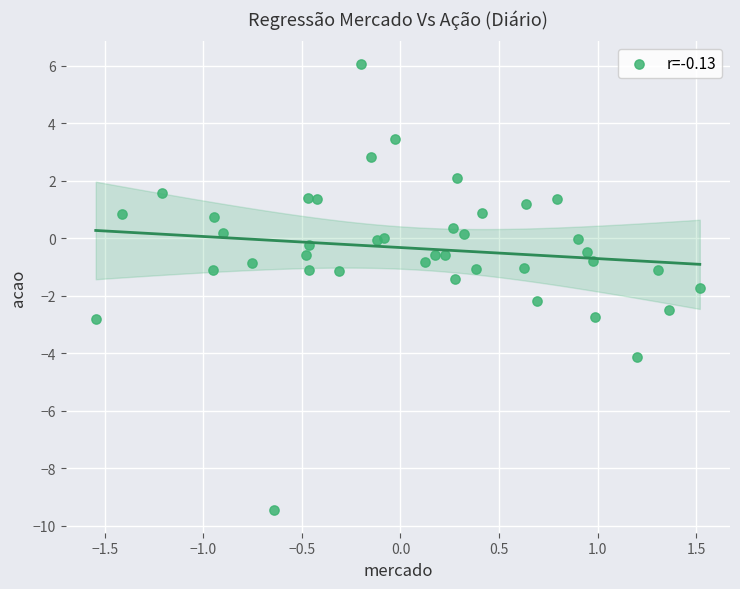

What is the range of Y values (max minus min)?

15.5